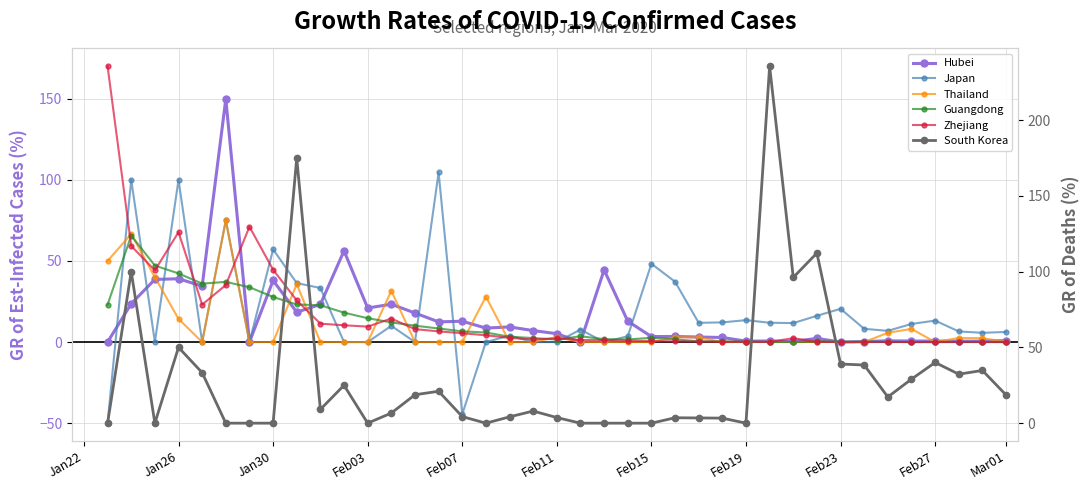

Is the value of Zhejiang at 27 greater than the value of Thailand at Feb23?

Yes